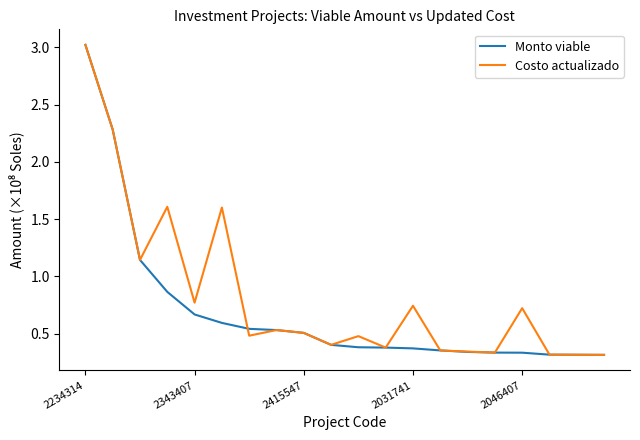

Which series has the largest total across all categories?

Costo actualizado